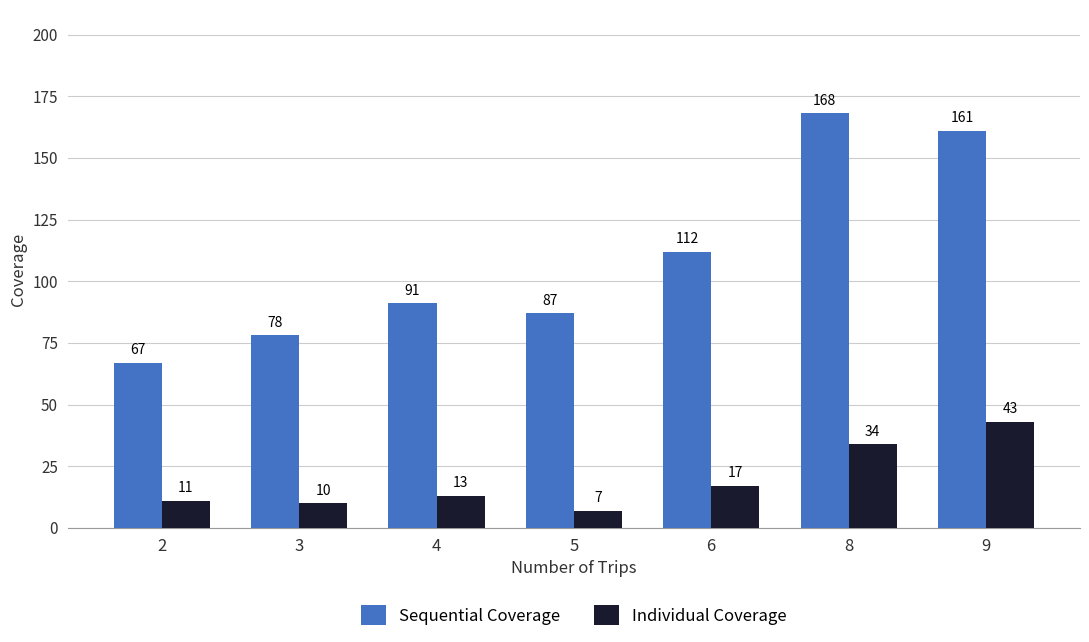

Which category has the highest value in the Sequential Coverage series?

8